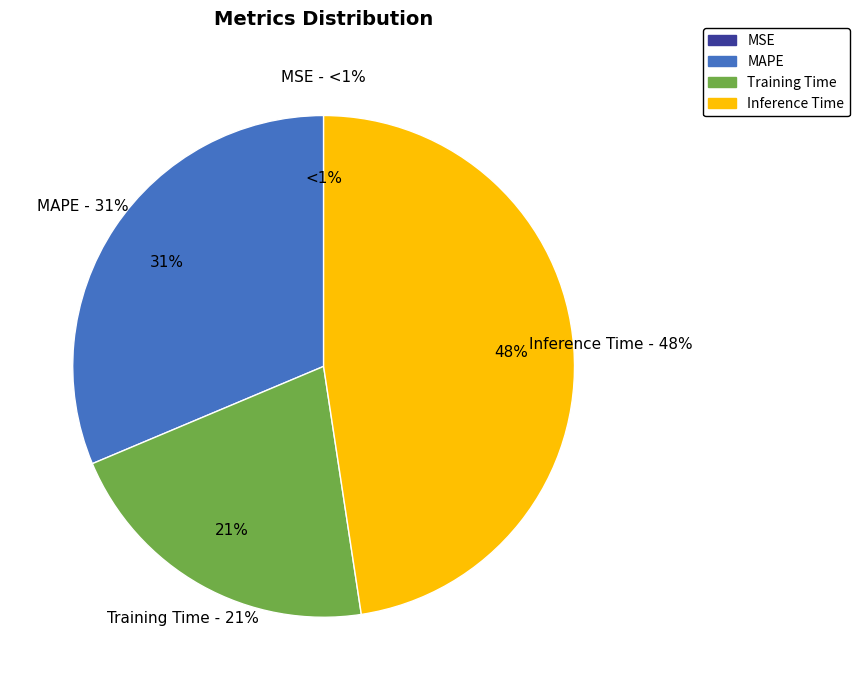

Count the number of slices in the pie.

5